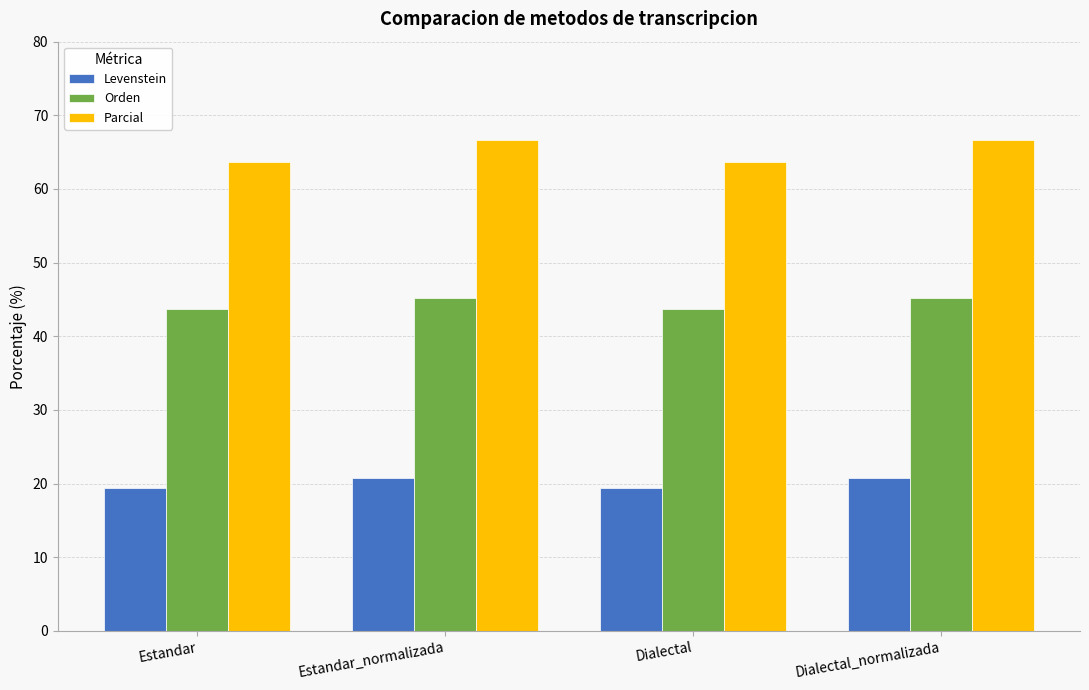

Rank the series by their average value, from lowest to highest.

Levenstein, Orden, Parcial